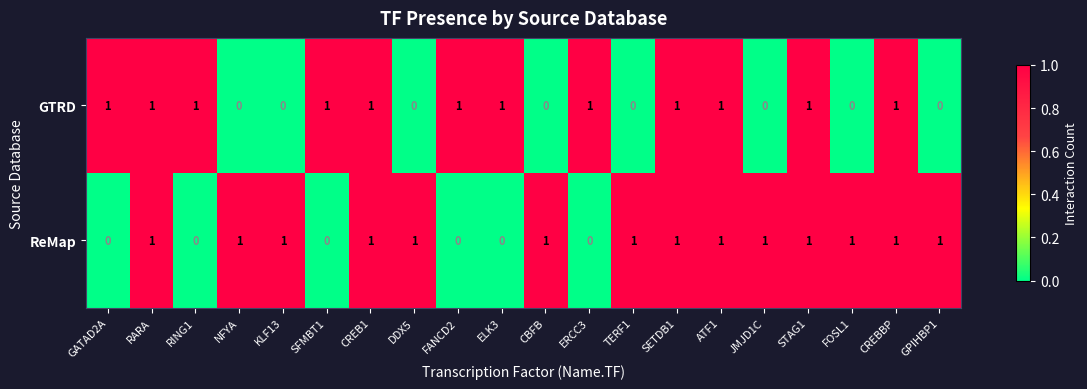

List the series in order of their overall mean, lowest first.

row_0, row_1